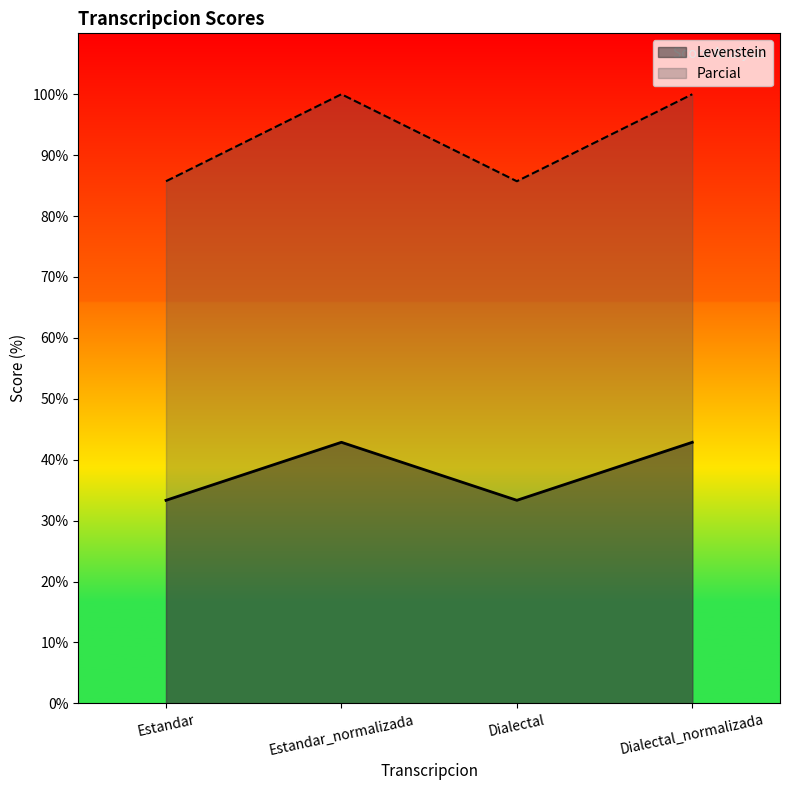

Between Estandar_normalizada and Estandar, which is larger?

Estandar_normalizada